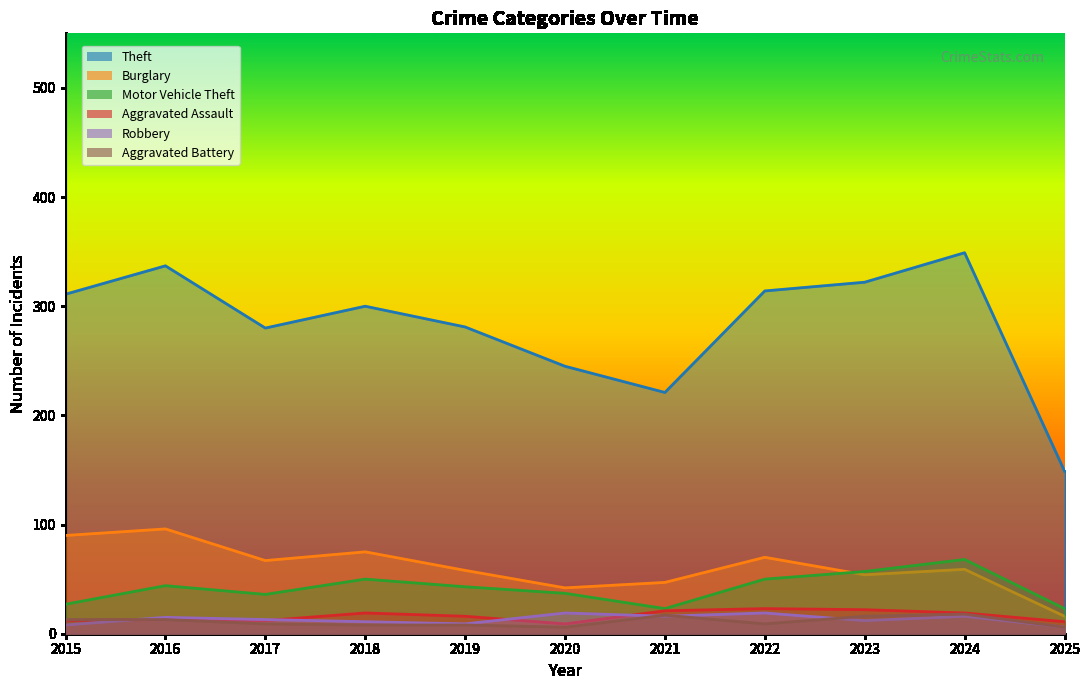

True or false: Aggravated Assault and Motor Vehicle Theft cross at least once.

False